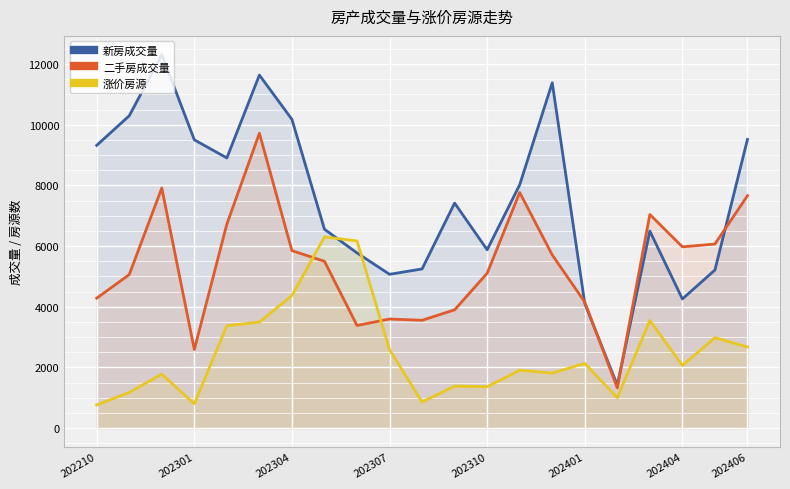

What is the maximum value shown in the chart?

12310